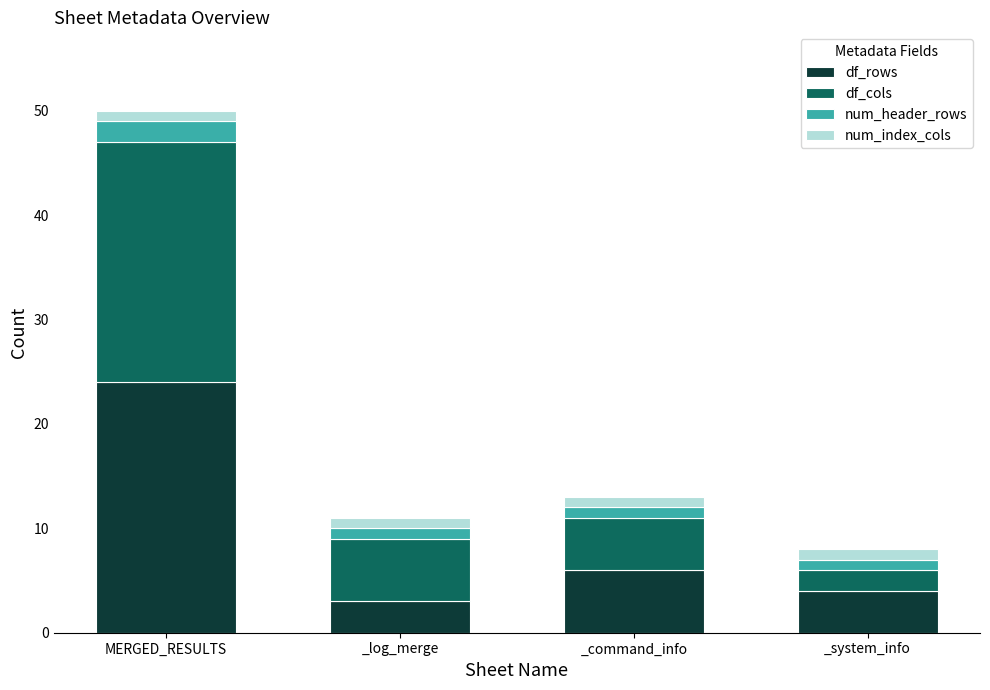

The df_rows series shows 4 at _system_info. True or false?

True